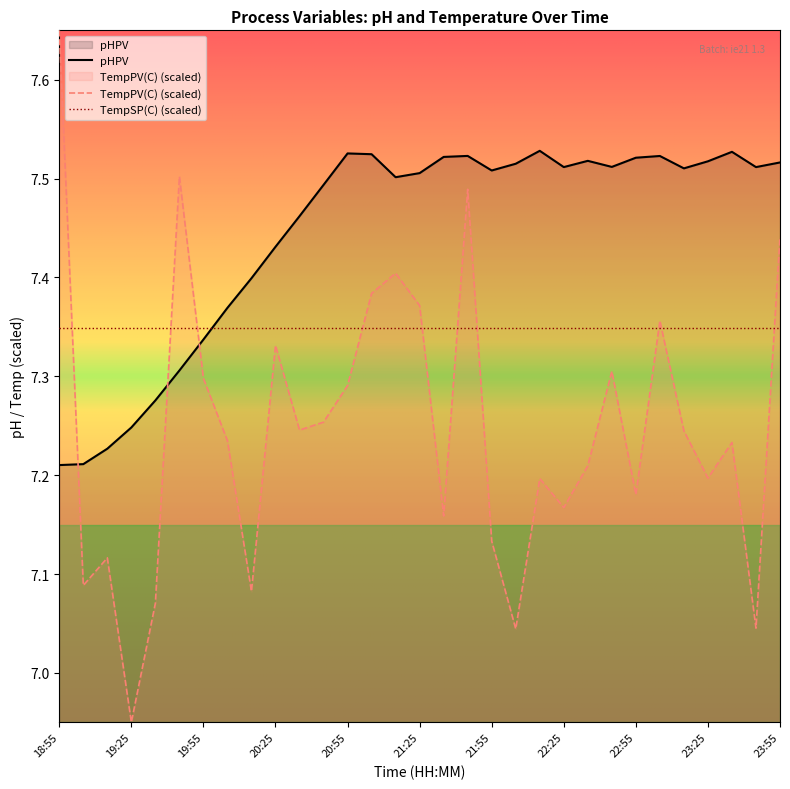

Is it true that pHPV equals 7.5 at 20:35?

True